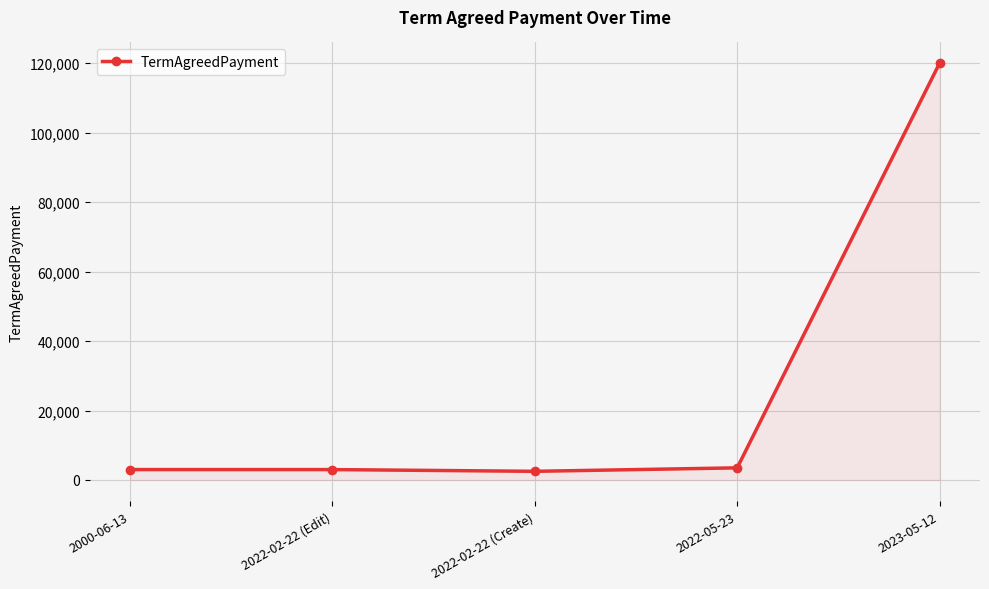

The value at 2022-02-22 (Edit) is 3000. True or false?

True